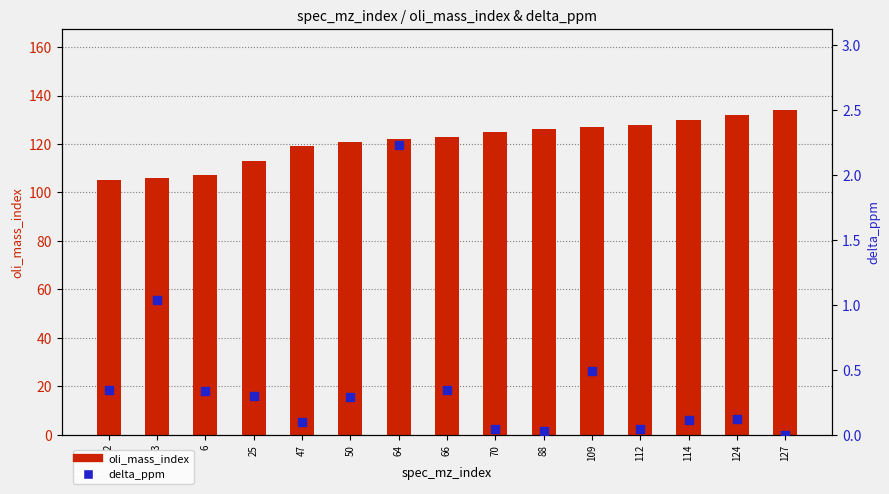

Which series has the largest total across all categories?

oli_mass_index